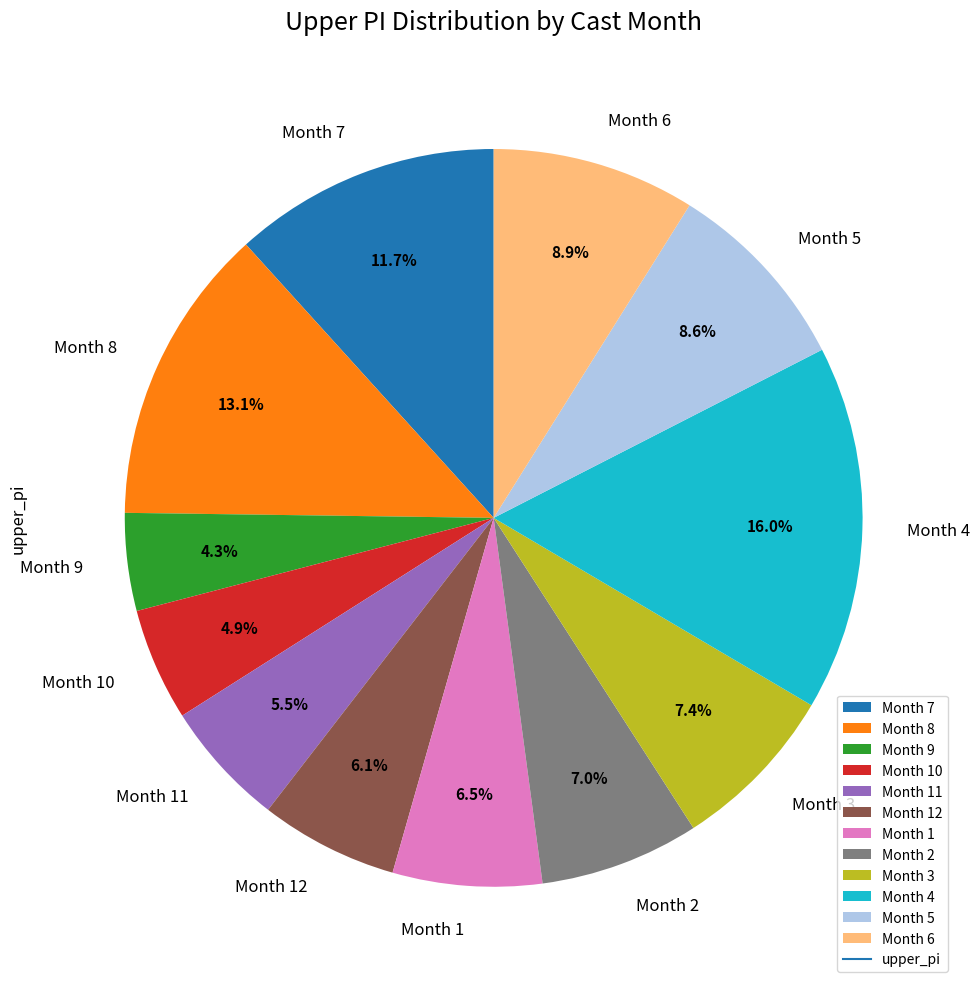

Which slice is the largest?

Month 4